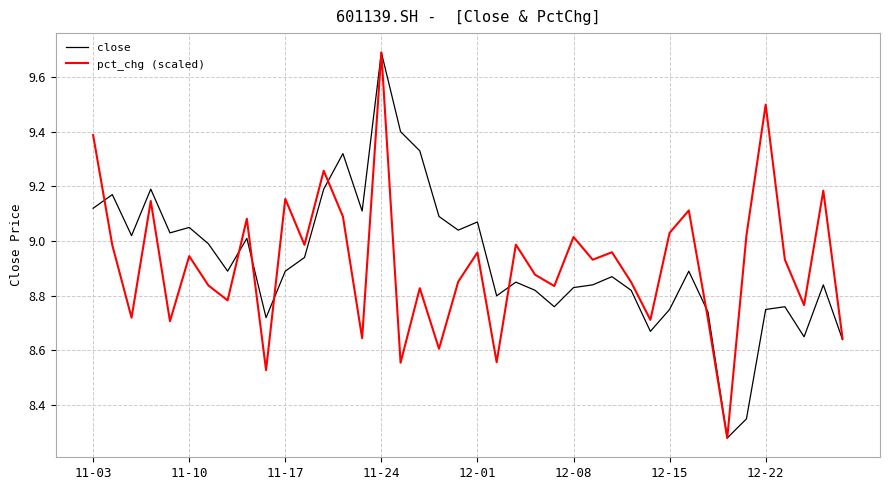

What is the difference between the maximum and minimum values in the pct_chg (scaled) series?

1.4